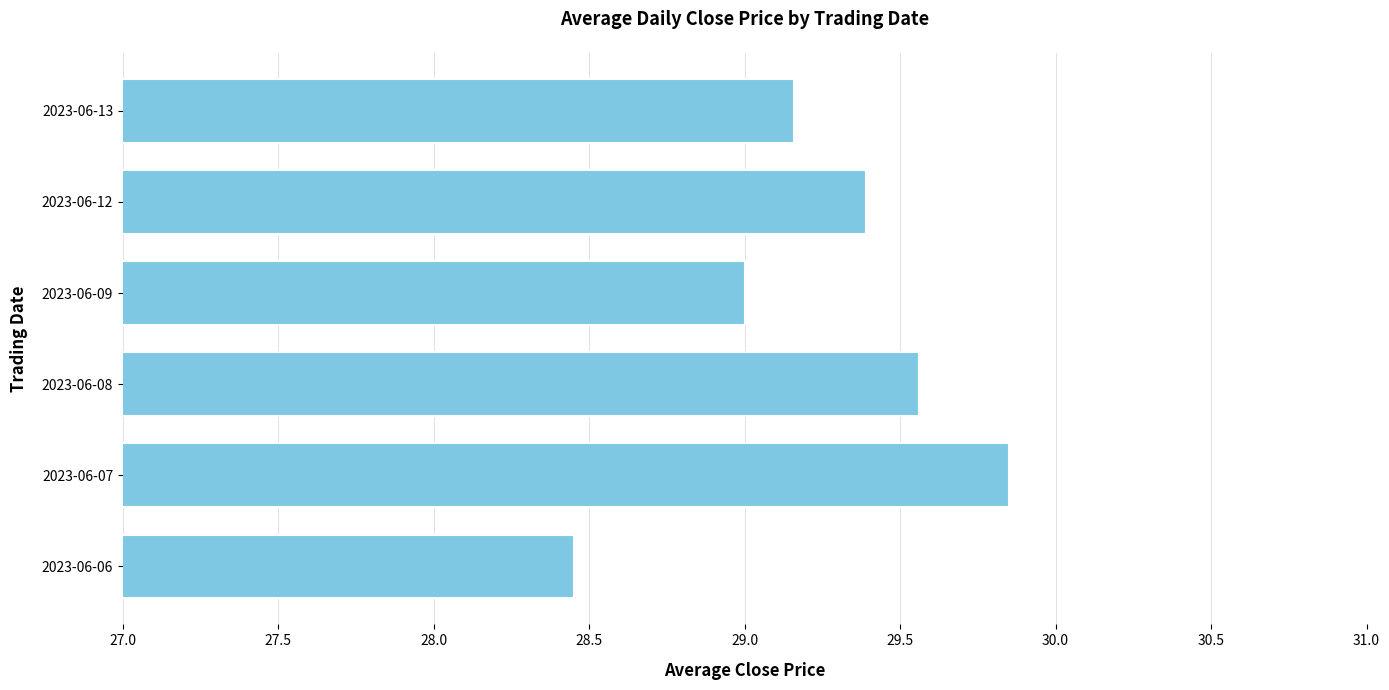

What is the average value?

29.2